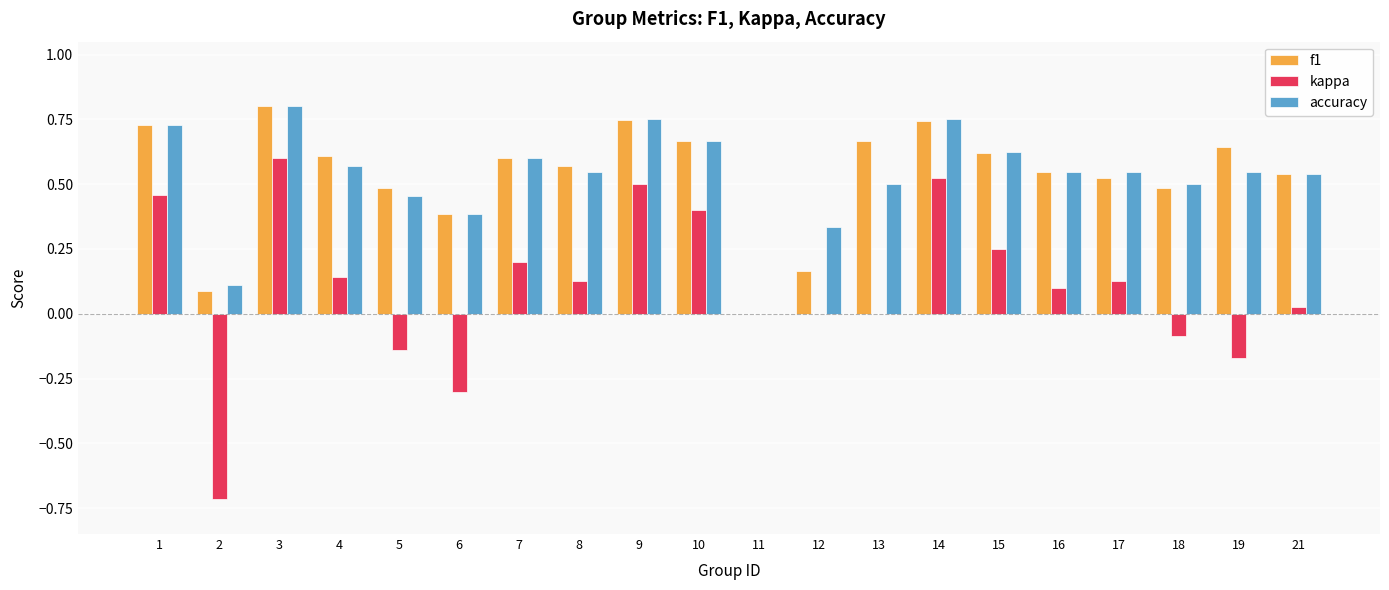

True or false: f1 has a value of 0.7 at 18.

False